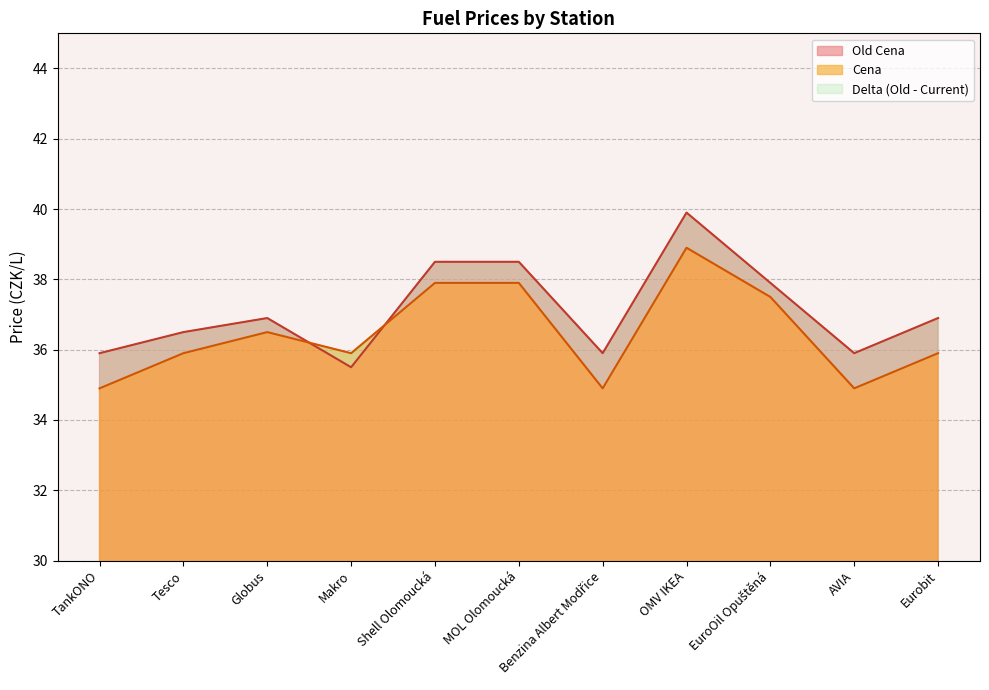

What is the maximum value shown in the chart?

39.9